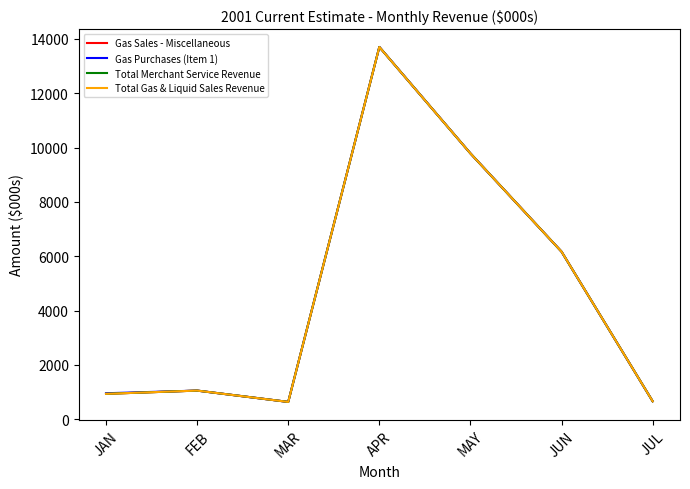

True or false: Total Gas & Liquid Sales Revenue and Gas Purchases (Item 1) intersect in this chart.

False